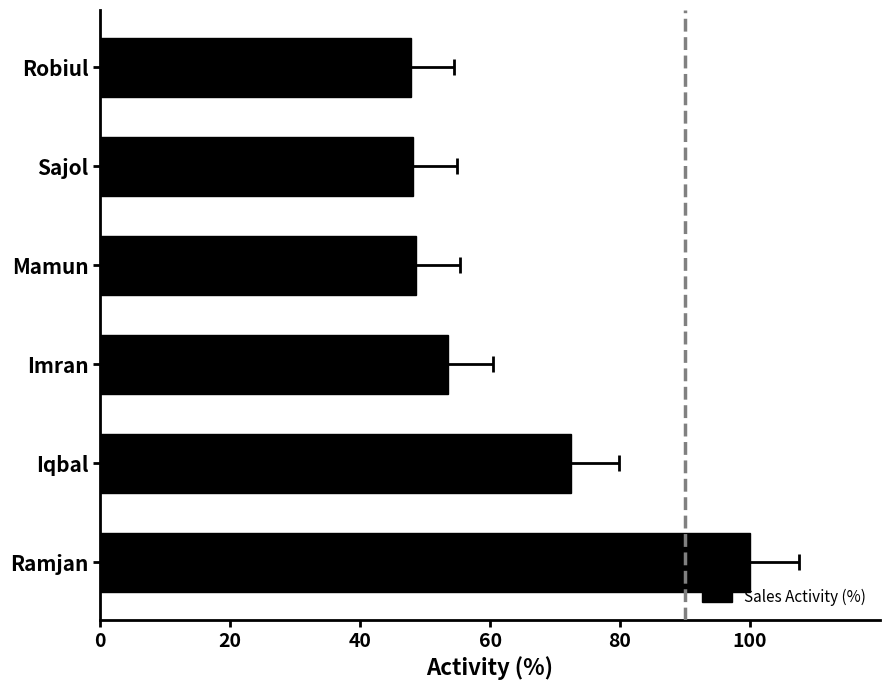

What is the difference between the second highest and minimum values?

24.7